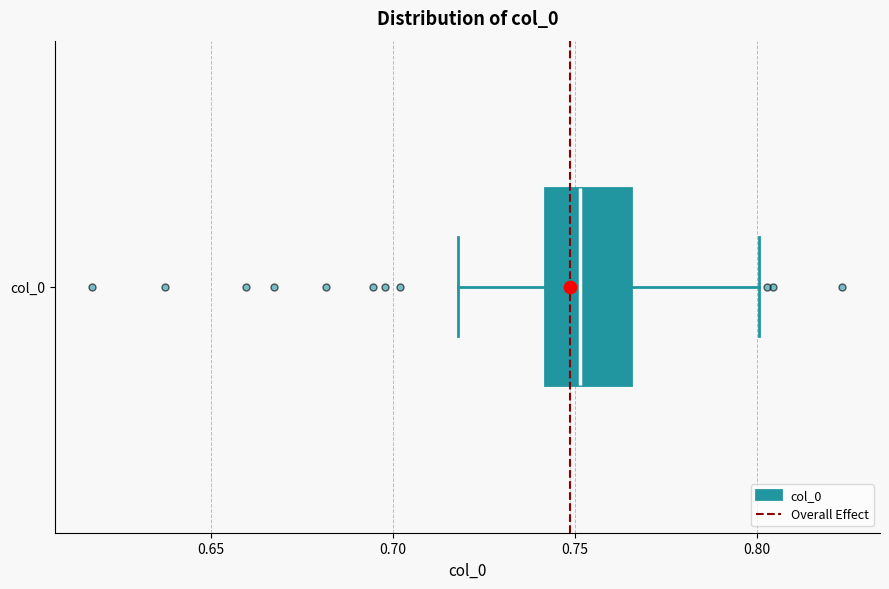

Read this box plot against the x-axis: the position of the median line, the range covered by the box, and the ends of both whiskers. The values are not printed on the chart, so give them approximately, as read against the axis.

median 0.750, box 0.740 to 0.765, whiskers 0.720 to 0.800